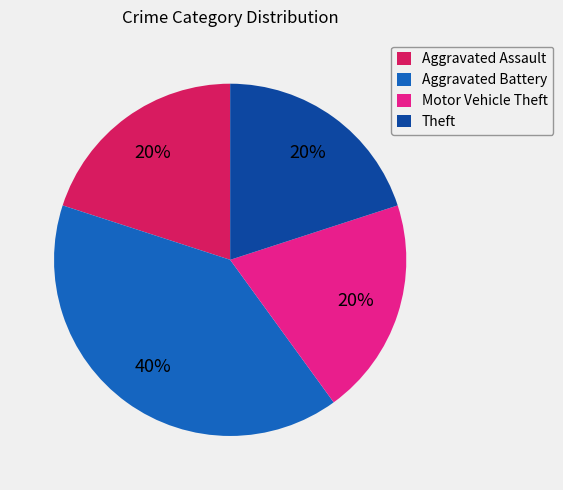

Is there a majority slice in this chart?

No